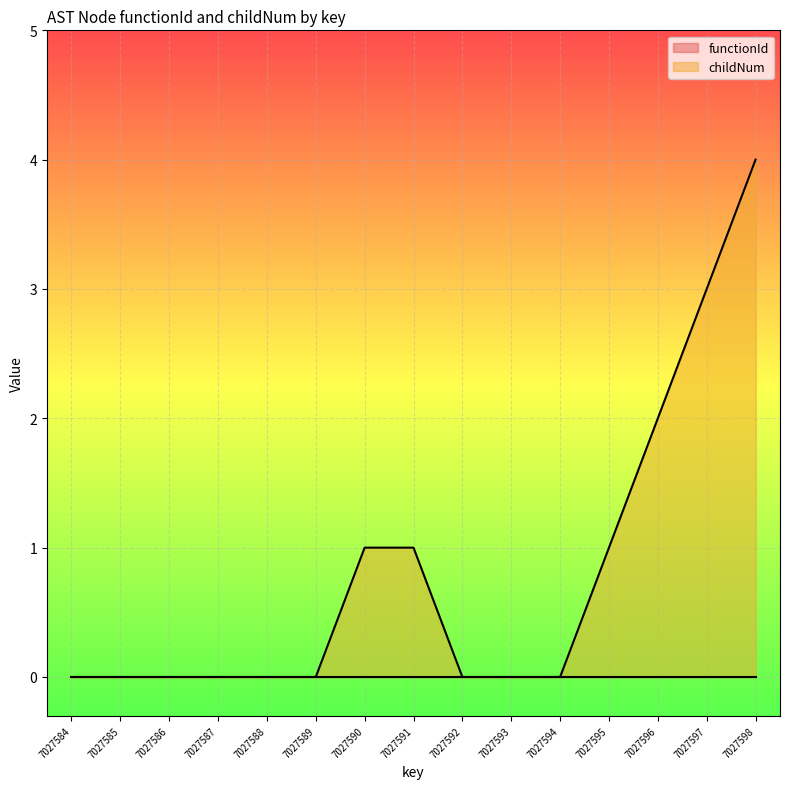

The chart shows a value of 0 at 7027585. True or false?

True